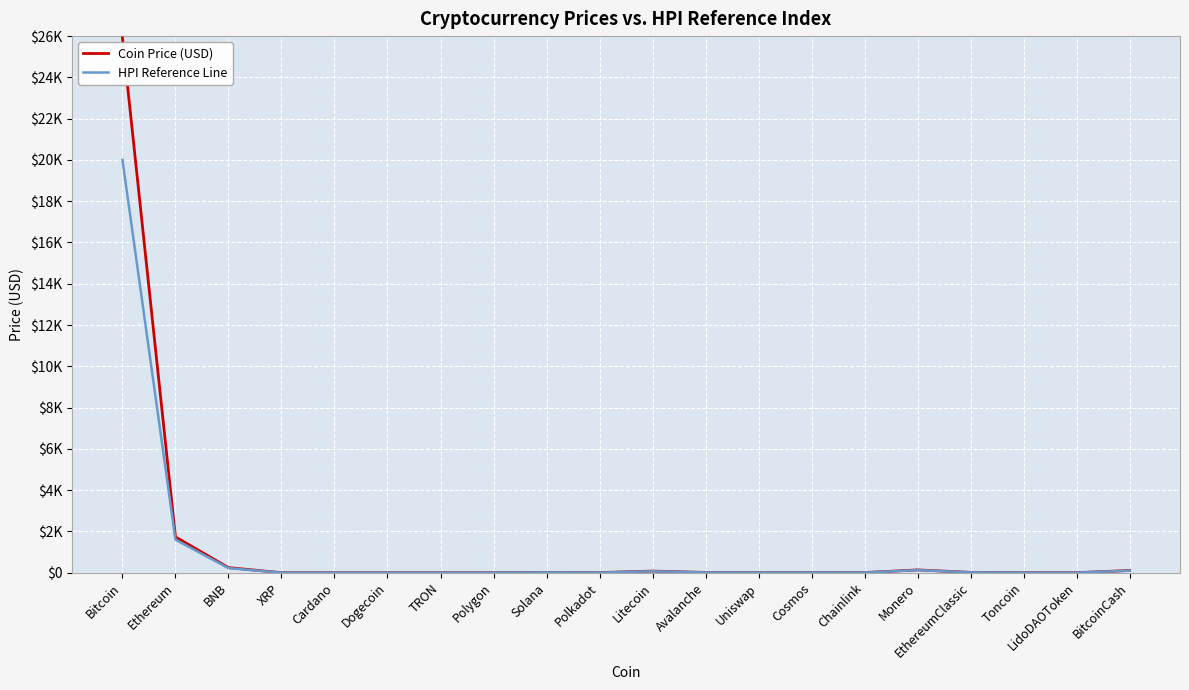

Is this an area chart (filled region under the line)?

No